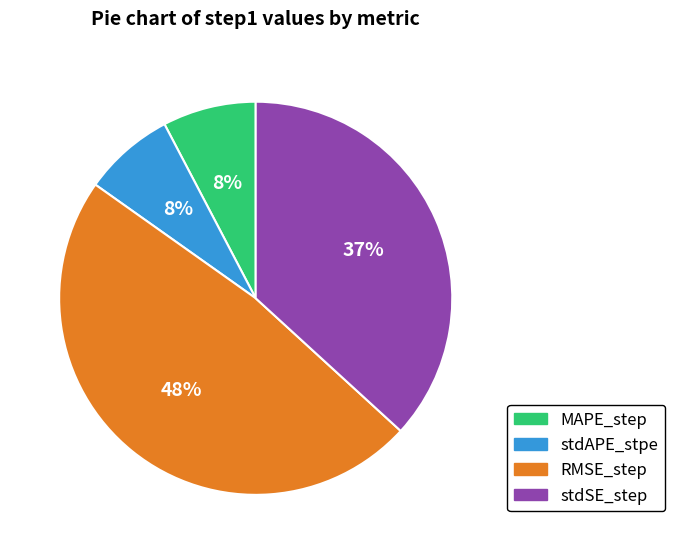

What percentage is the stdSE_step slice, to the nearest percent?

37%